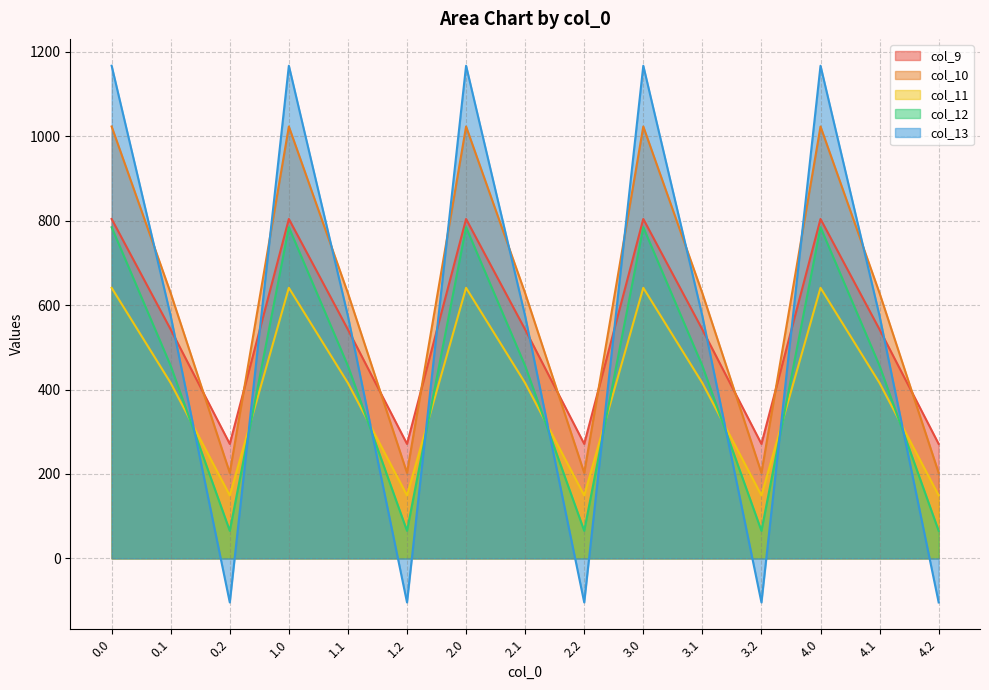

What position from the right is 3.1?

5